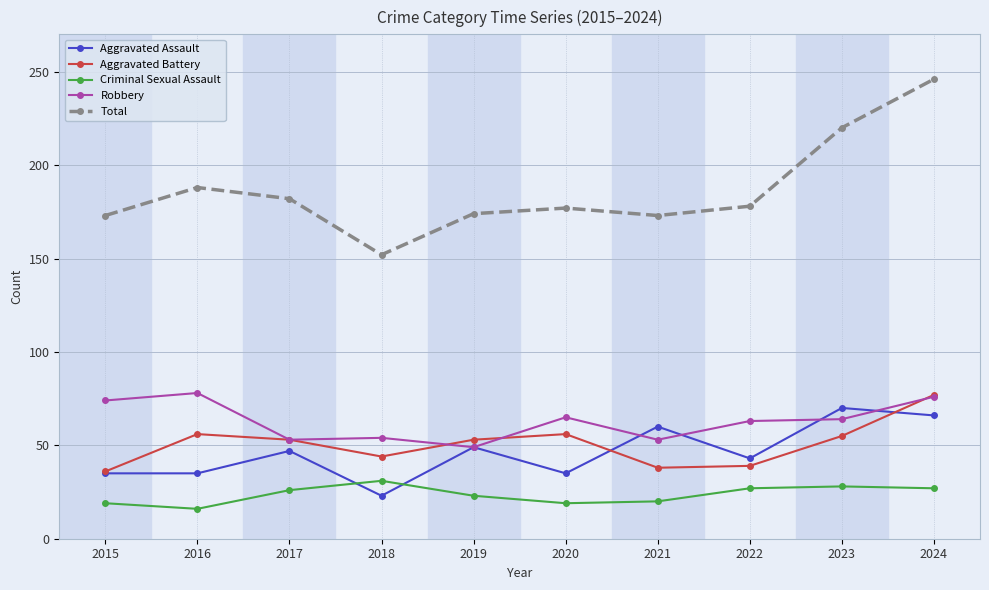

True or false: Total and Robbery cross at least once.

False